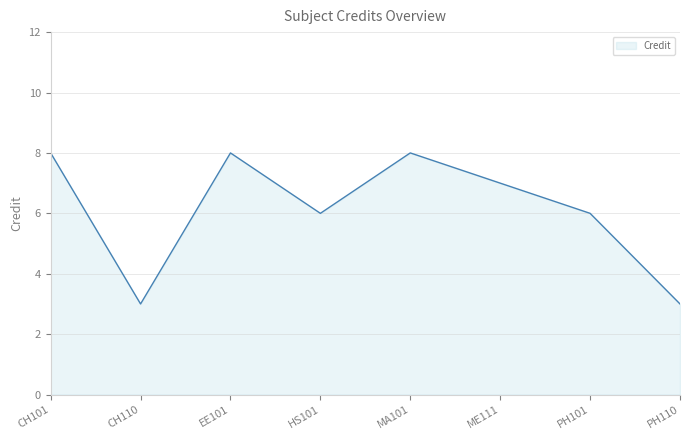

Which has a higher value, ME111 or PH101?

ME111